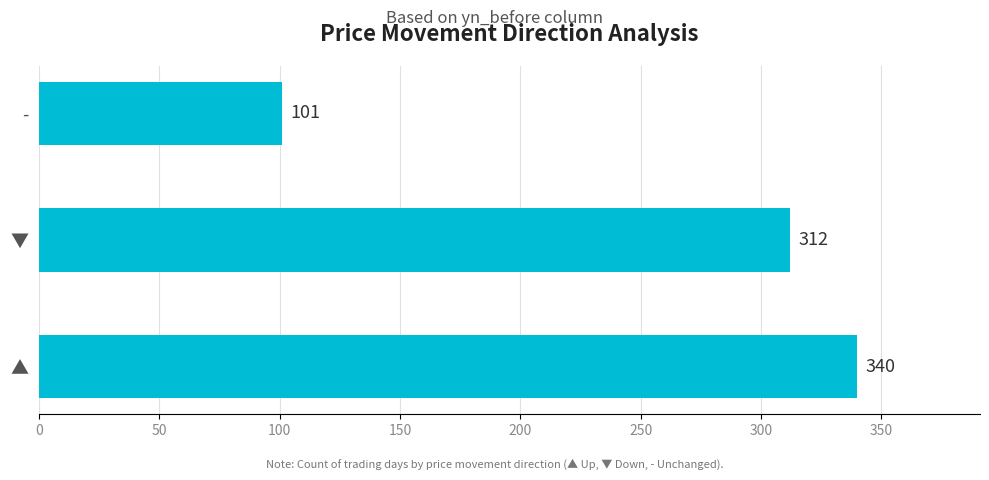

Where is the data nearest to the value 220?

▼